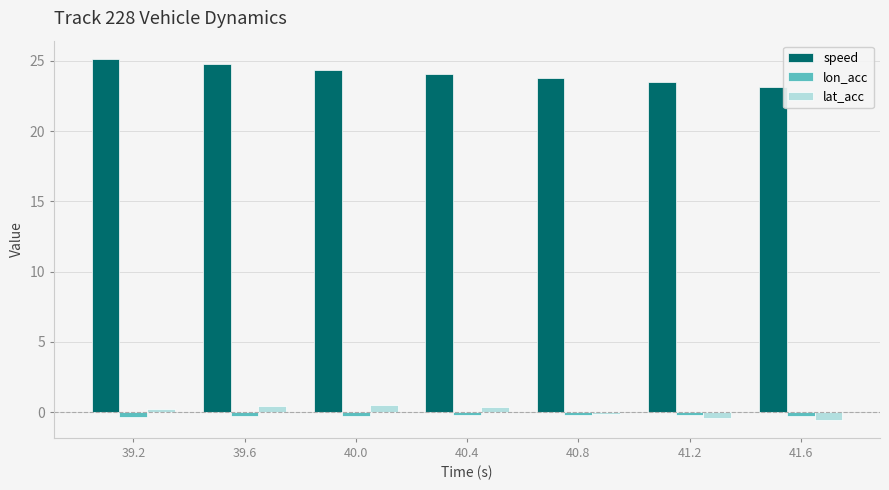

What is the label of the 2nd bar from the right?

41.2